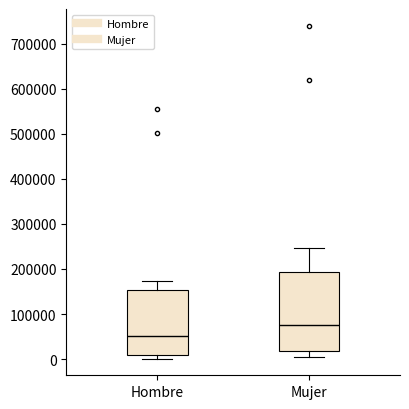

Which box is the tallest, from its lower edge to its upper edge?

Mujer